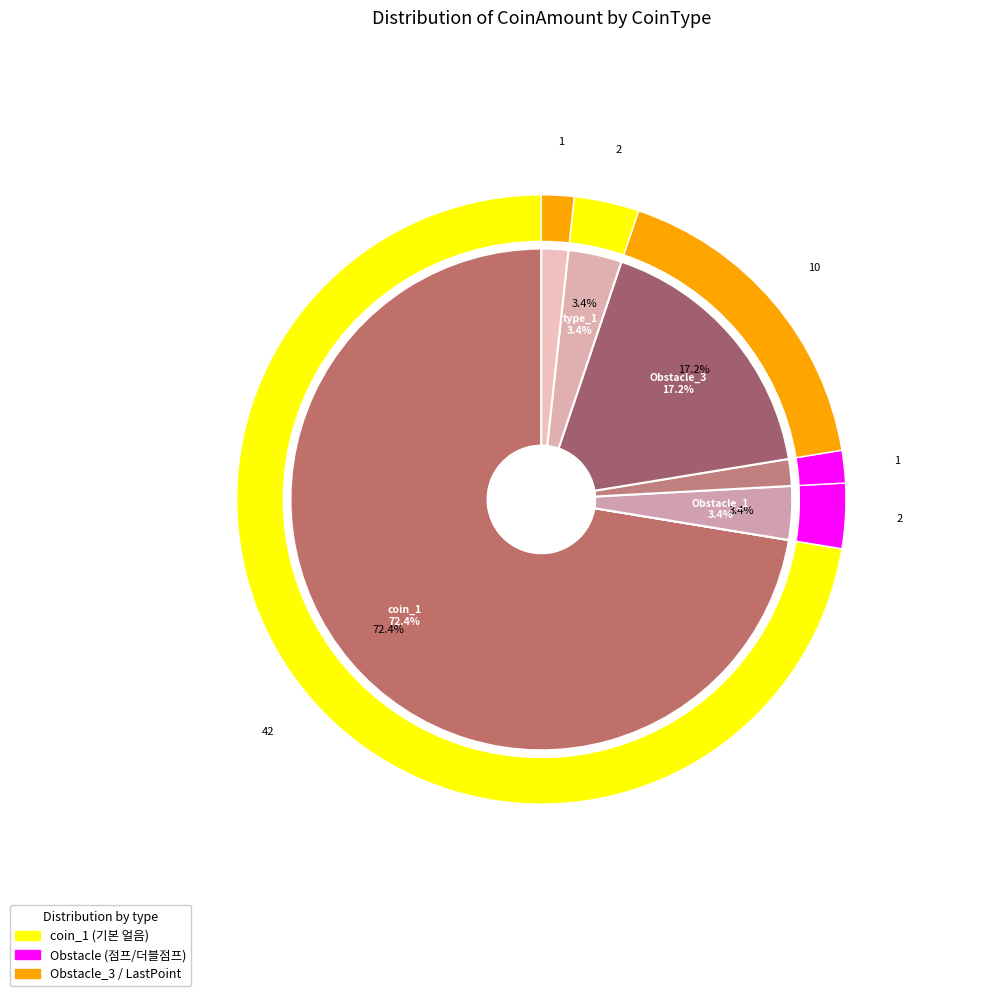

What percentage do coin_2 and LastPoint together represent?

1.7%